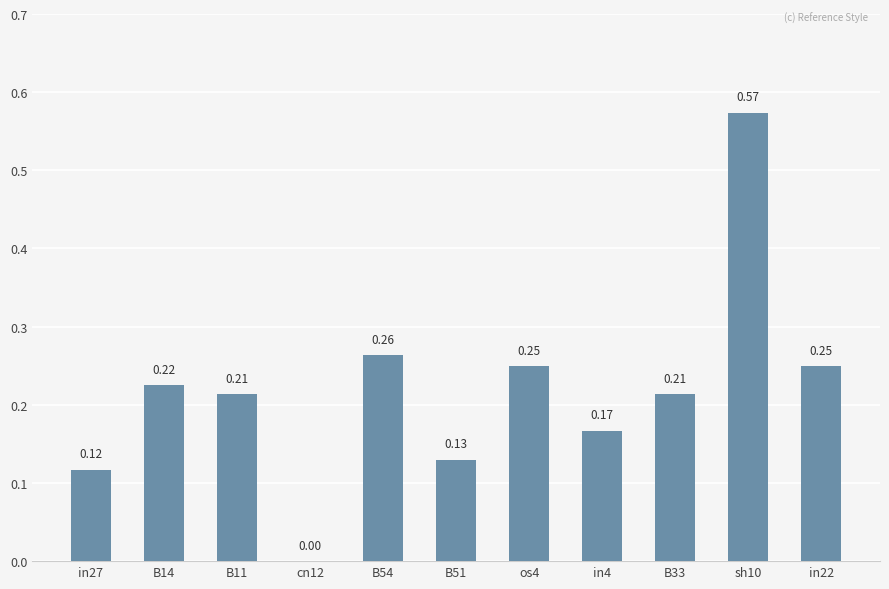

Between in27 and B14, which is larger?

B14